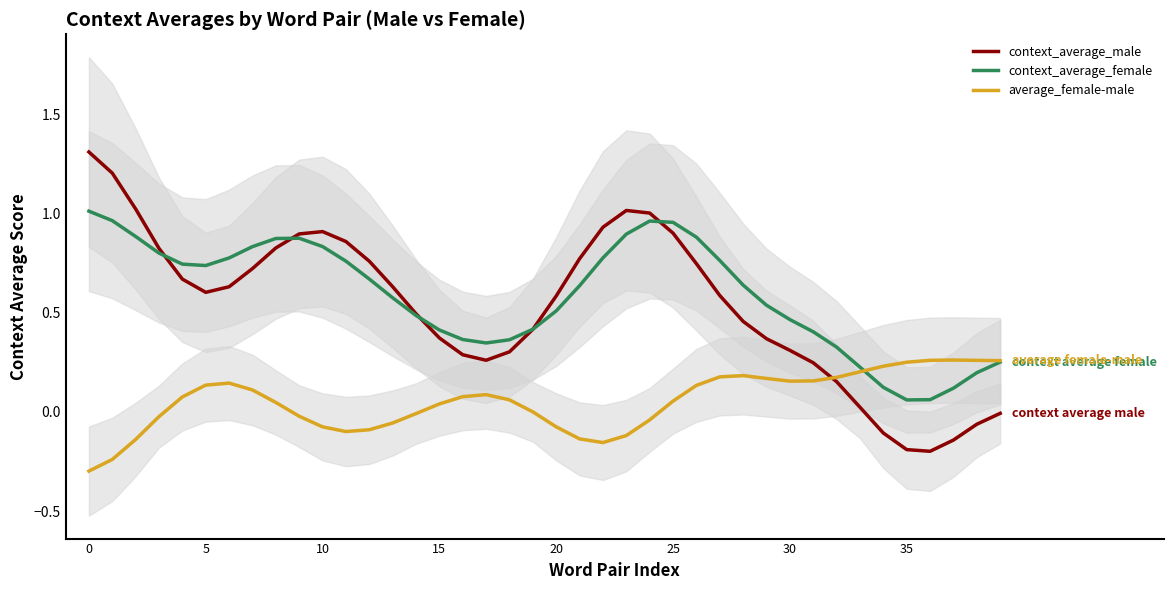

What is the minimum value for average_female-male?

-0.3